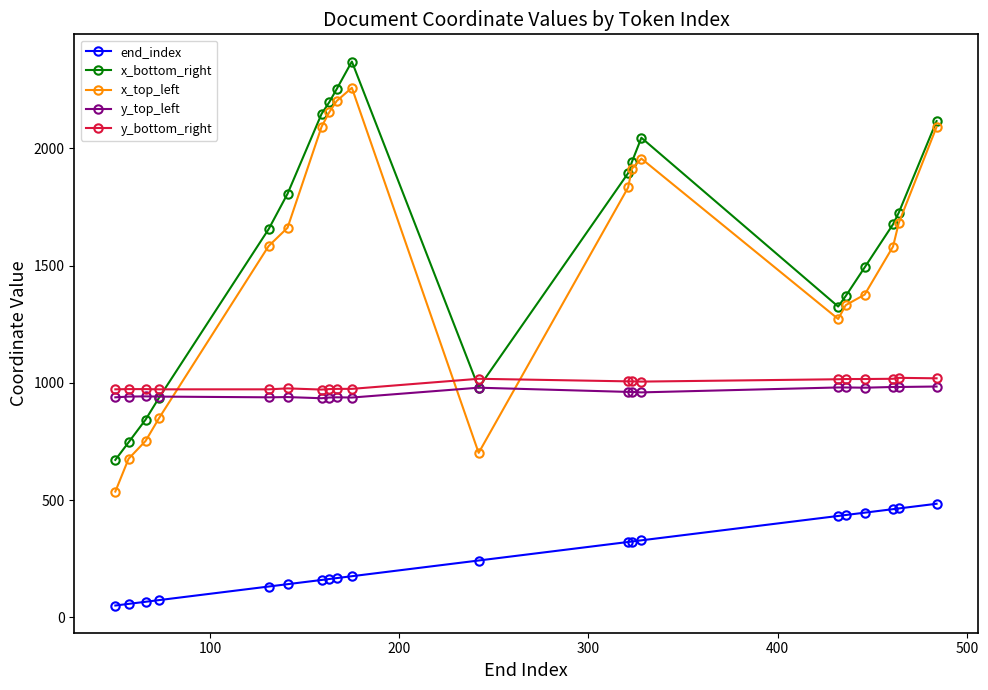

At how many categories does at least one series exceed 1528?

12